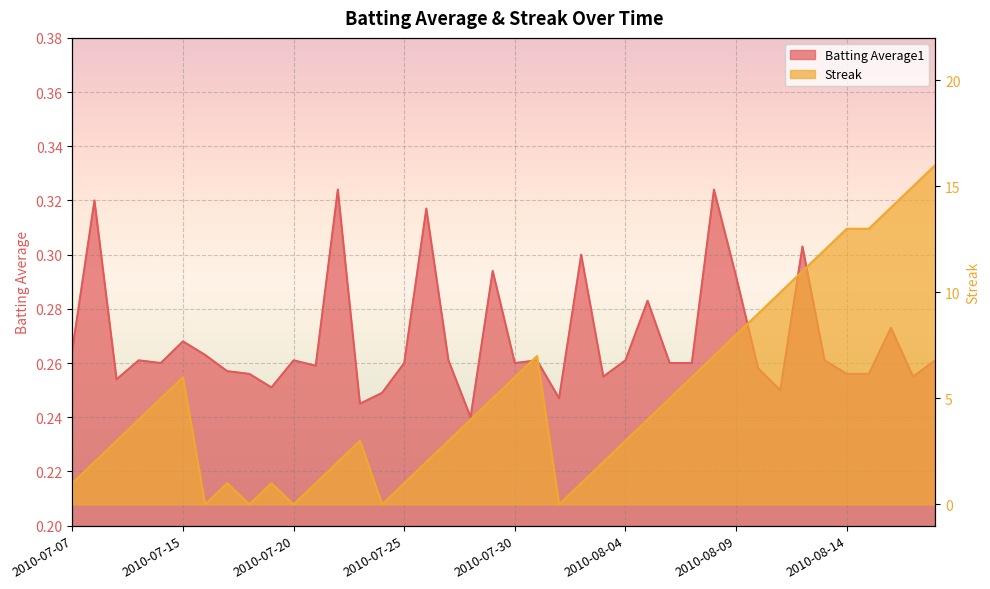

Reading left to right, extract all data points from this chart.

Batting Average1: 0.3	0.3	0.3	0.3	0.3	0.3	0.3	0.3	0.3	0.3	0.3	0.3	0.3	0.2	0.2	0.3	0.3	0.3	0.2	0.3	0.3	0.3	0.2	0.3	0.3	0.3	0.3	0.3	0.3	0.3	0.3	0.3	0.2	0.3	0.3	0.3	0.3	0.3	0.3	0.3
Streak: 1.0	2.0	3.0	4.0	5.0	6.0	0.0	1.0	0.0	1.0	0.0	1.0	2.0	3.0	0.0	1.0	2.0	3.0	4.0	5.0	6.0	7.0	0.0	1.0	2.0	3.0	4.0	5.0	6.0	7.0	8.0	9.0	10.0	11.0	12.0	13.0	13.0	14.0	15.0	16.0